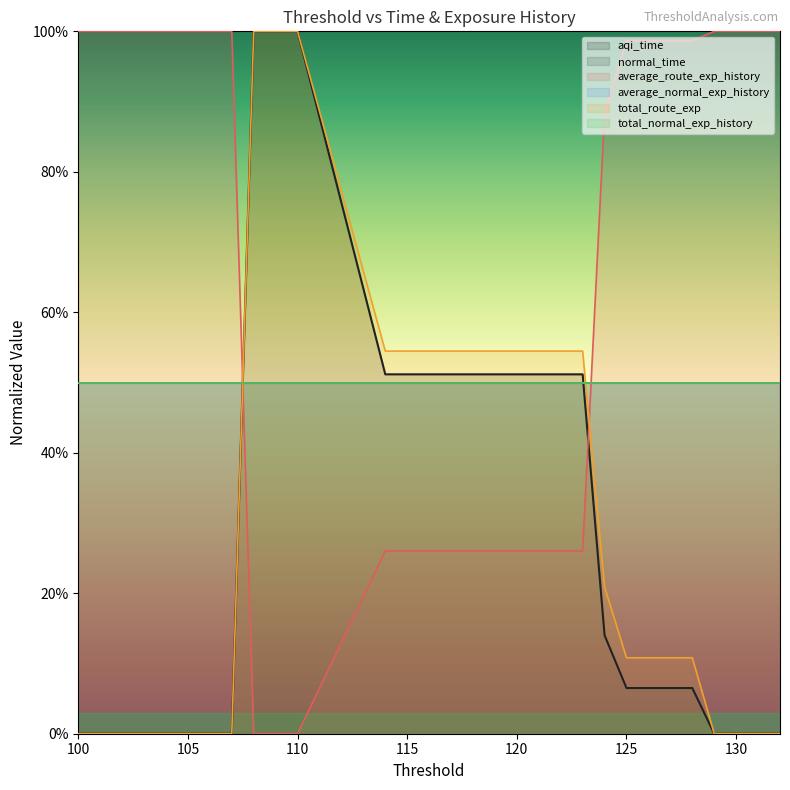

Which series has the largest range (max minus min)?

aqi_time